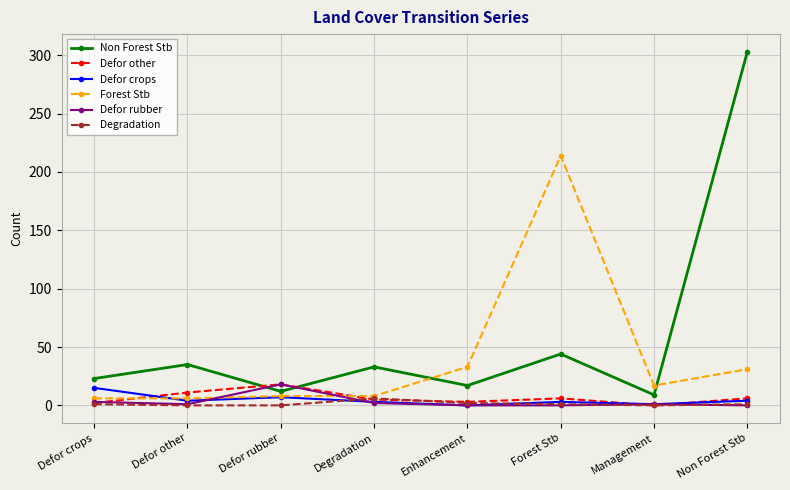

At which label does Defor other reach its peak?

Defor rubber